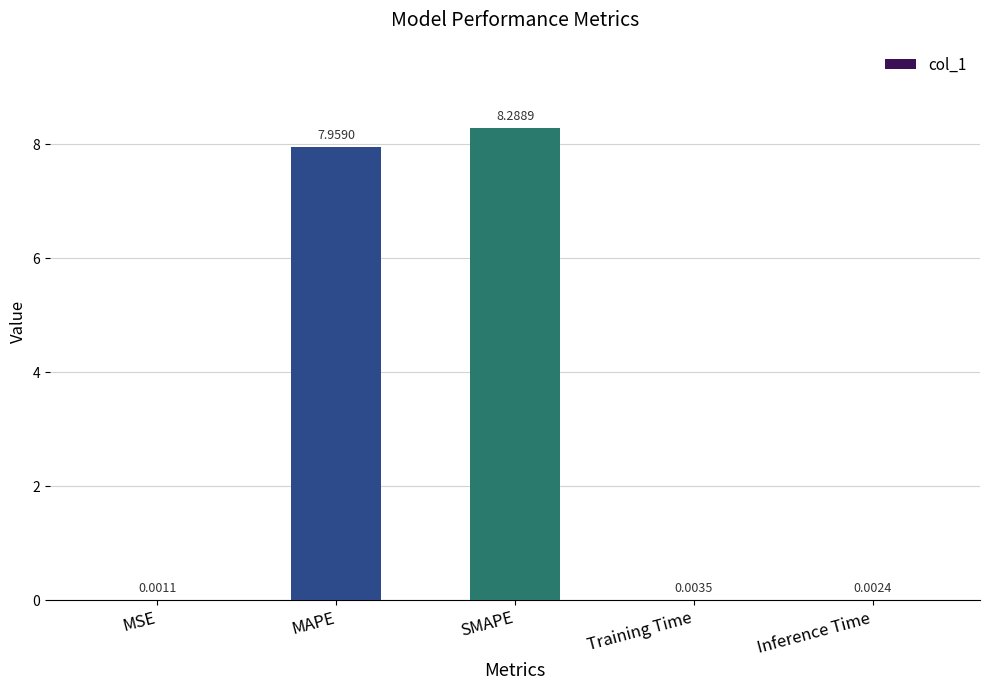

What is the maximum value shown in the chart?

8.3